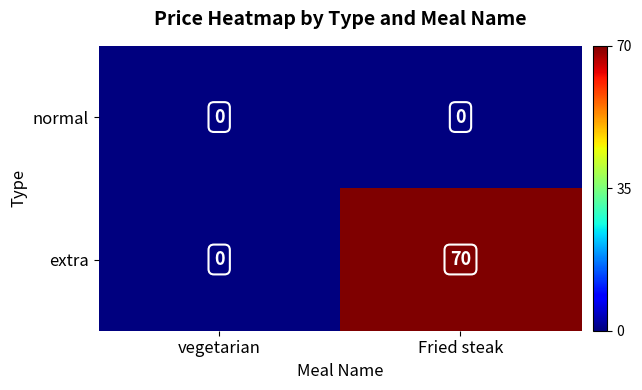

Reading left to right, extract all data points from this chart.

normal: vegetarian=0	Fried steak=0
extra: vegetarian=0	Fried steak=70